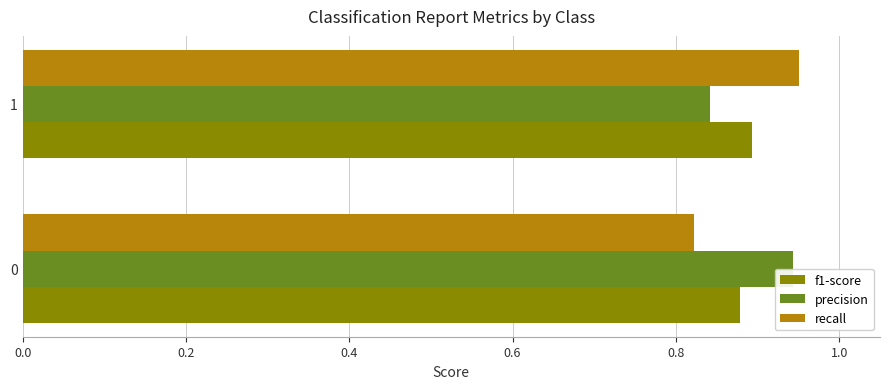

What is the sum of the f1-score values at 1 and 0?

1.8